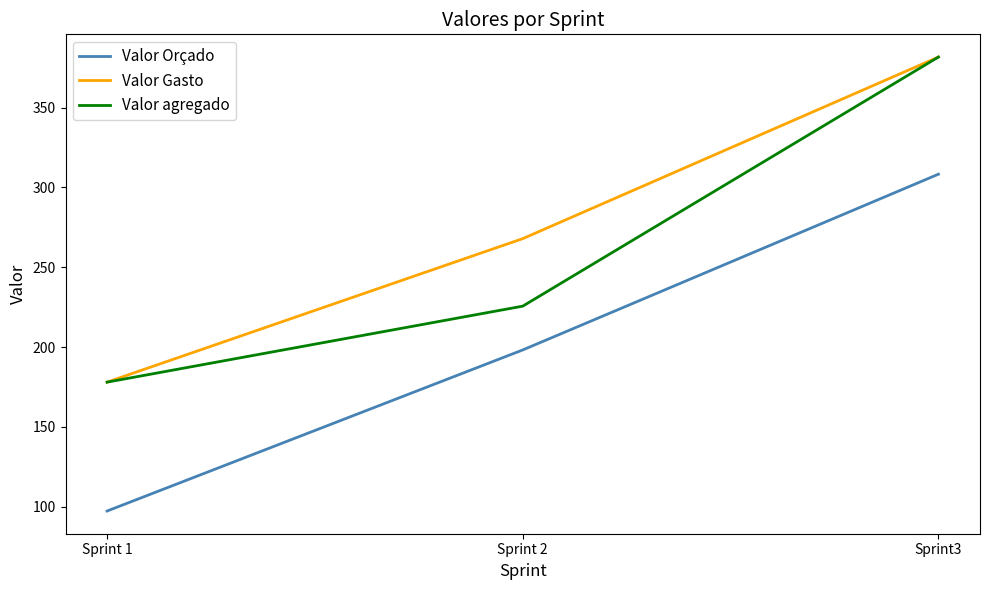

Reading left to right, transcribe all the data shown in this chart.

Valor Orçado: Sprint 1=97.3	Sprint 2=198.2	Sprint3=308.3
Valor Gasto: Sprint 1=178.0	Sprint 2=267.9	Sprint3=381.7
Valor agregado: Sprint 1=178.0	Sprint 2=225.6	Sprint3=381.7